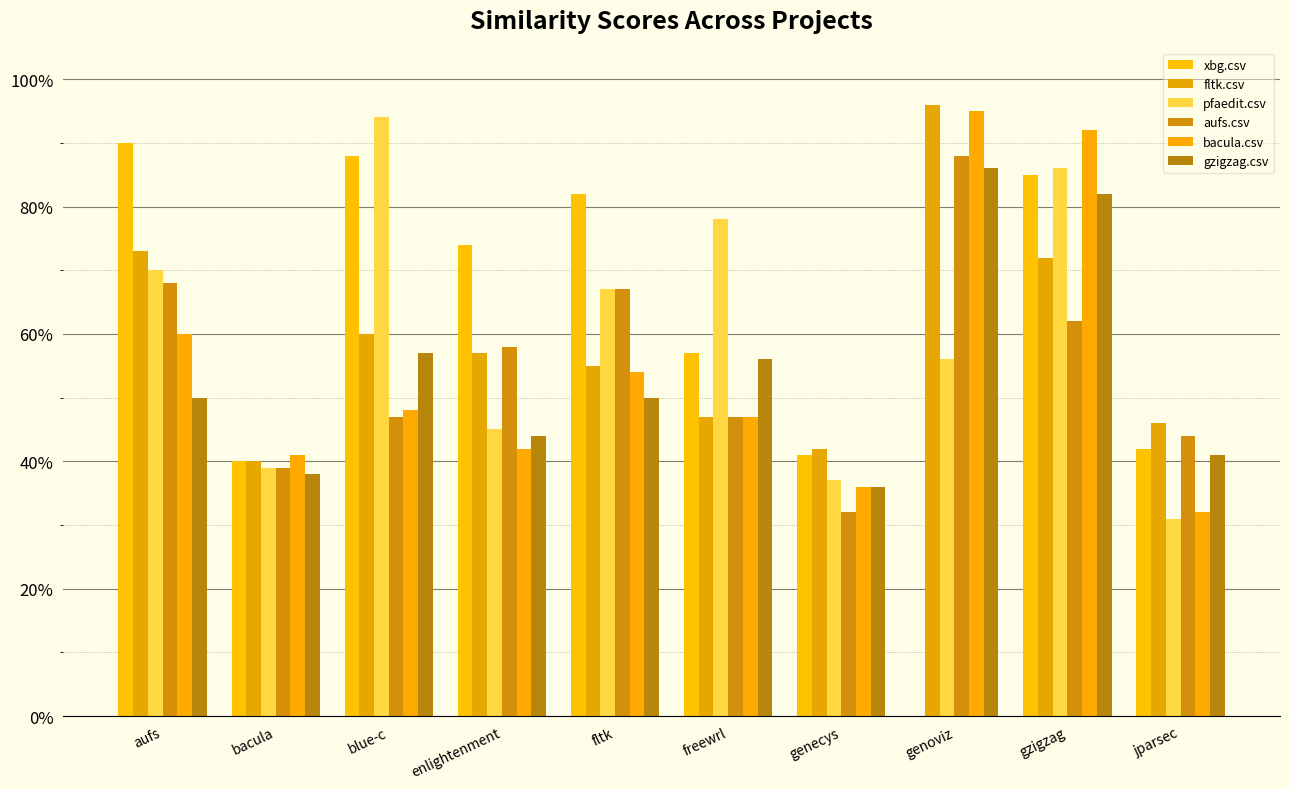

Reading left to right, extract all data points from this chart.

xbg.csv: 0.9	0.4	0.9	0.7	0.8	0.6	0.4	0.0	0.8	0.4
fltk.csv: 0.7	0.4	0.6	0.6	0.6	0.5	0.4	1.0	0.7	0.5
pfaedit.csv: 0.7	0.4	0.9	0.5	0.7	0.8	0.4	0.6	0.9	0.3
aufs.csv: 0.7	0.4	0.5	0.6	0.7	0.5	0.3	0.9	0.6	0.4
bacula.csv: 0.6	0.4	0.5	0.4	0.5	0.5	0.4	0.9	0.9	0.3
gzigzag.csv: 0.5	0.4	0.6	0.4	0.5	0.6	0.4	0.9	0.8	0.4